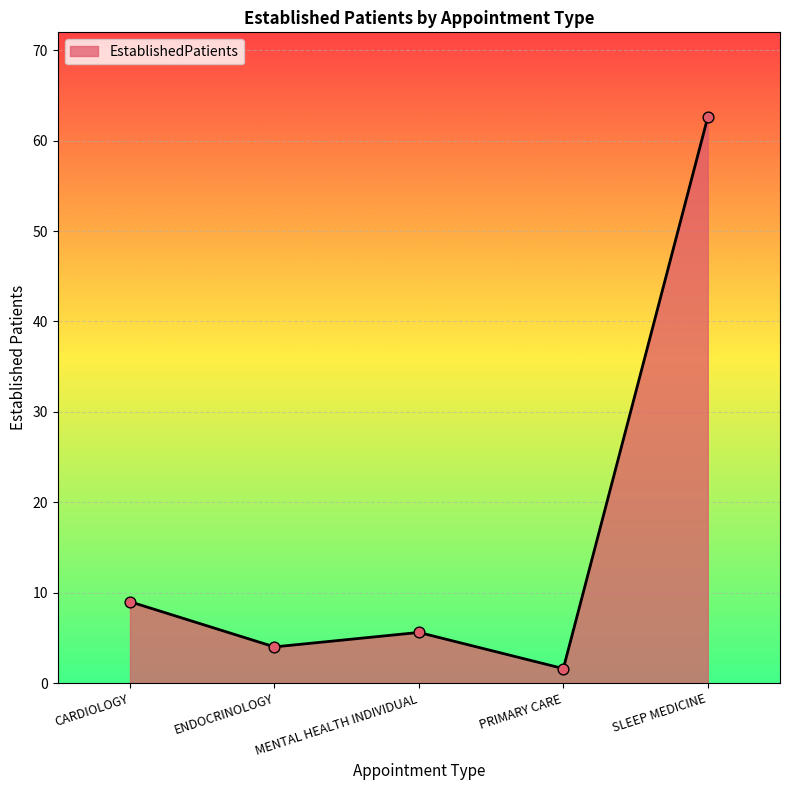

What is the change in value from MENTAL HEALTH INDIVIDUAL to PRIMARY CARE?

-4.0